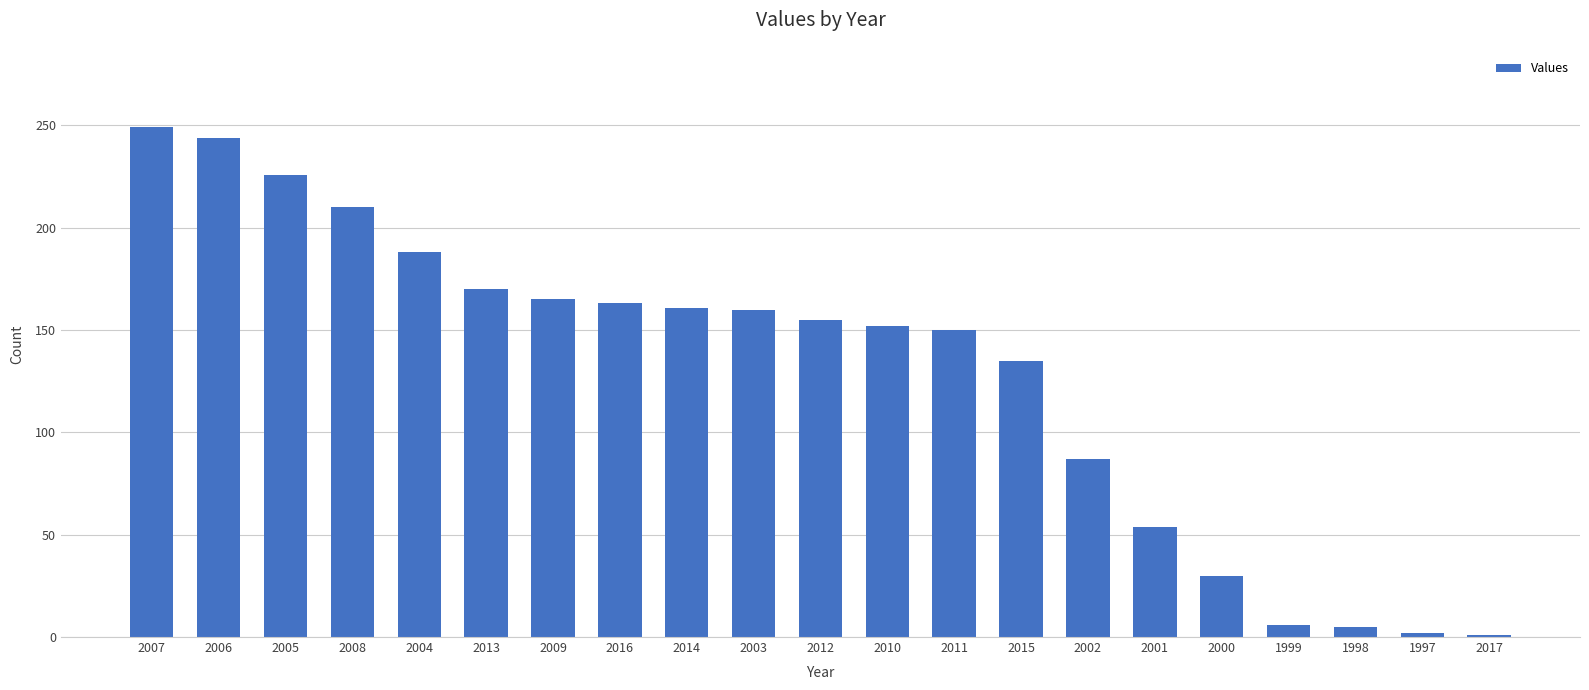

Between 2002 and 2012, which is larger?

2012